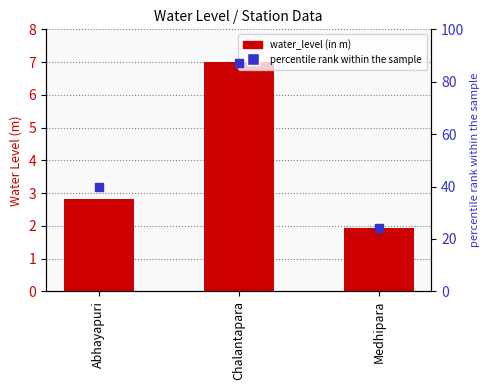

Which series contains the lowest Y value?

water_level (in m)